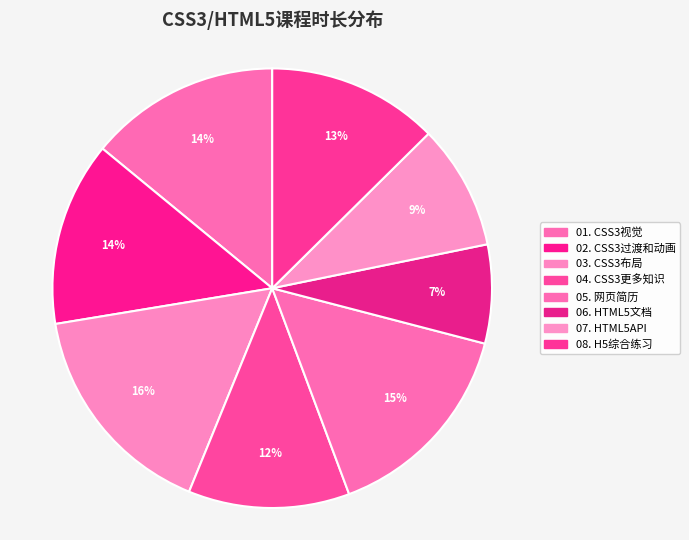

How many slices are in this pie chart?

8